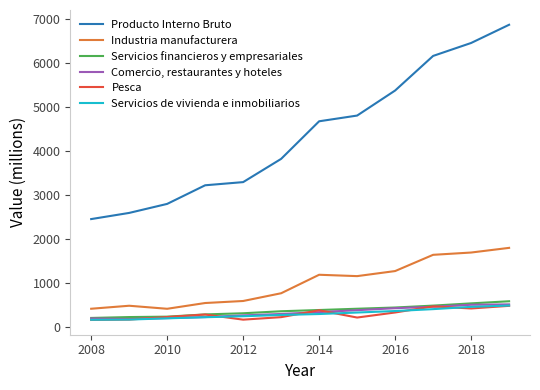

What is the sum of all Pesca values?

3610